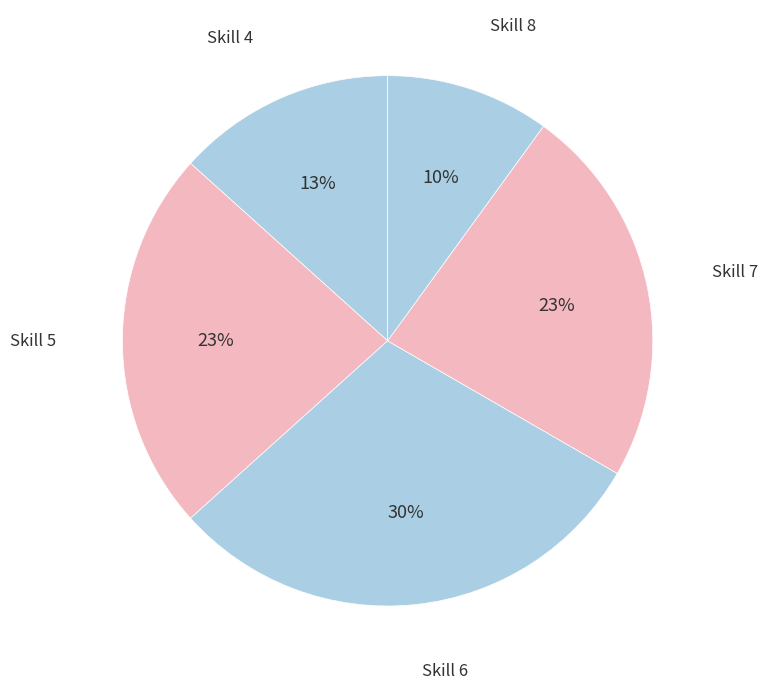

How many slices are in this pie chart?

5